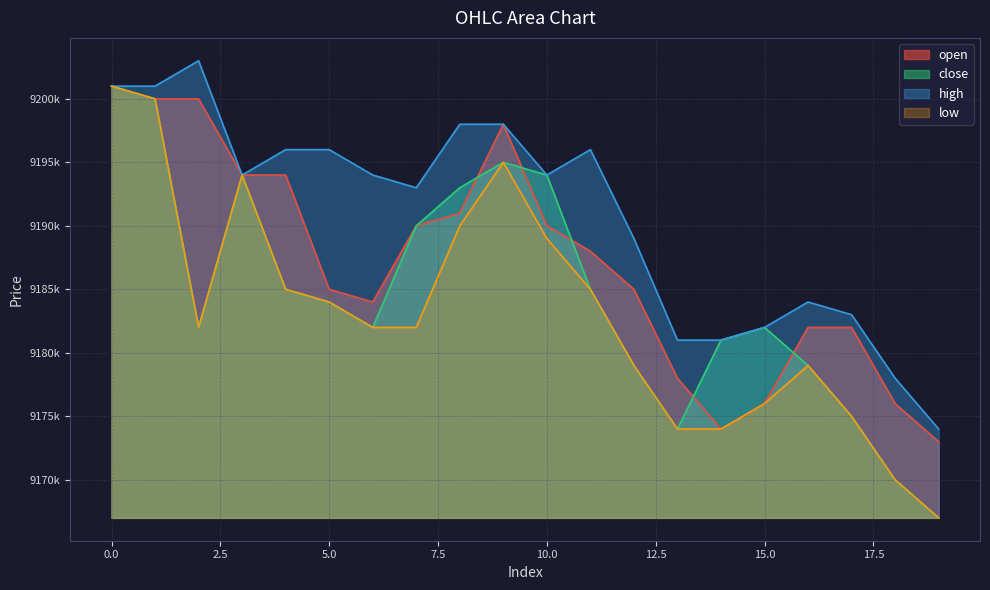

How many distinct data groups are displayed?

4